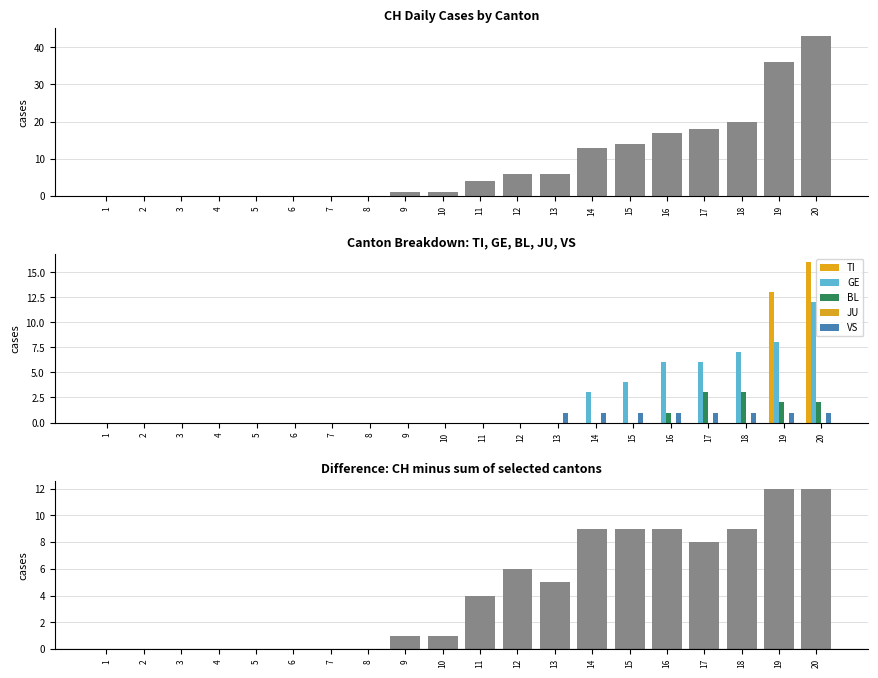

At which label is BL closest to 1?

16